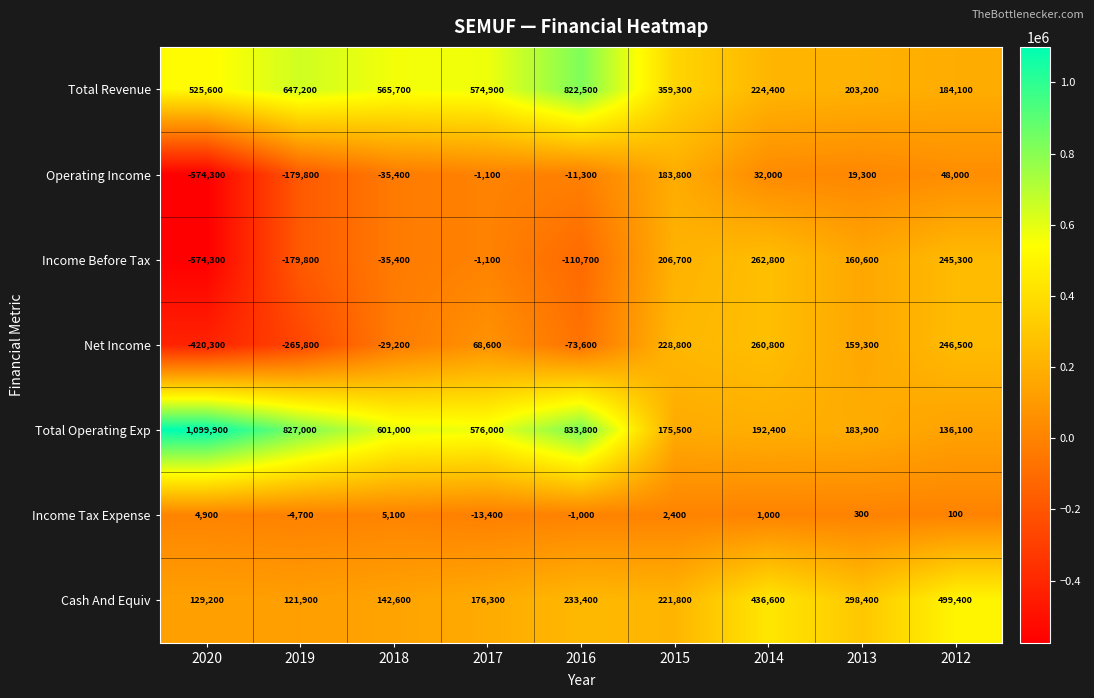

What is the sum of the Income Tax Expense values at 2018 and 2020?

10000